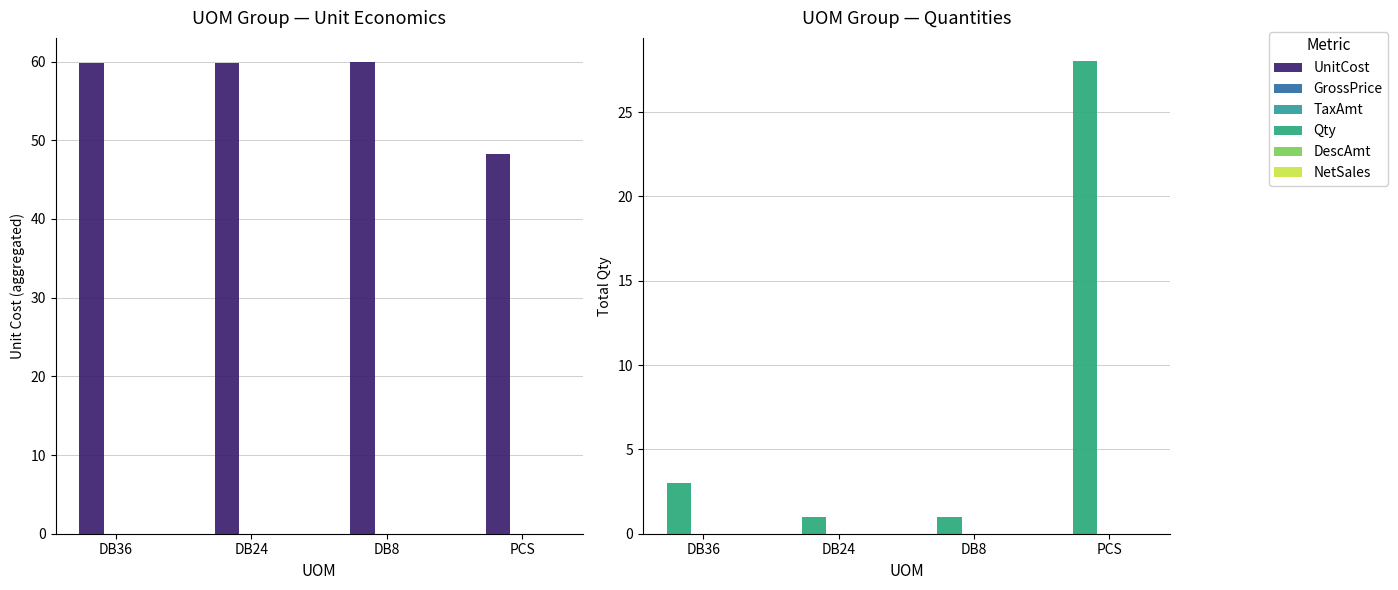

At how many categories does at least one series exceed 15?

4